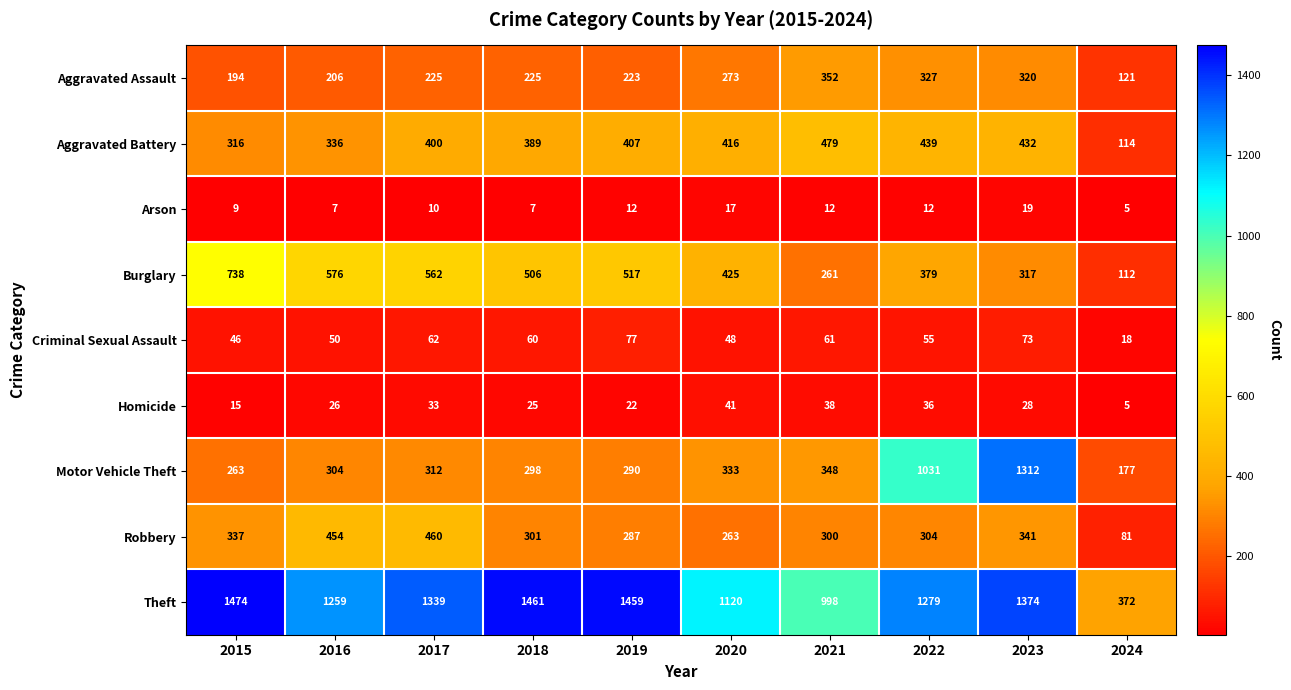

What value does the Homicide series have at 2024?

5